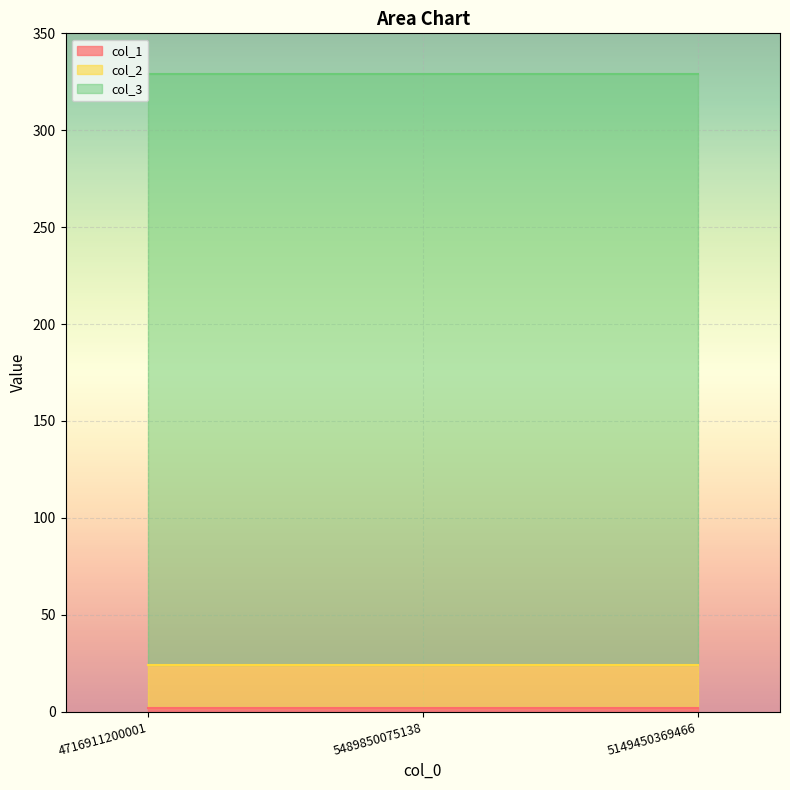

Reading left to right, extract all data points from this chart.

col_1: 4716911200001=2	5489850075138=2	5149450369466=2
col_2: 4716911200001=22	5489850075138=22	5149450369466=22
col_3: 4716911200001=305	5489850075138=305	5149450369466=305